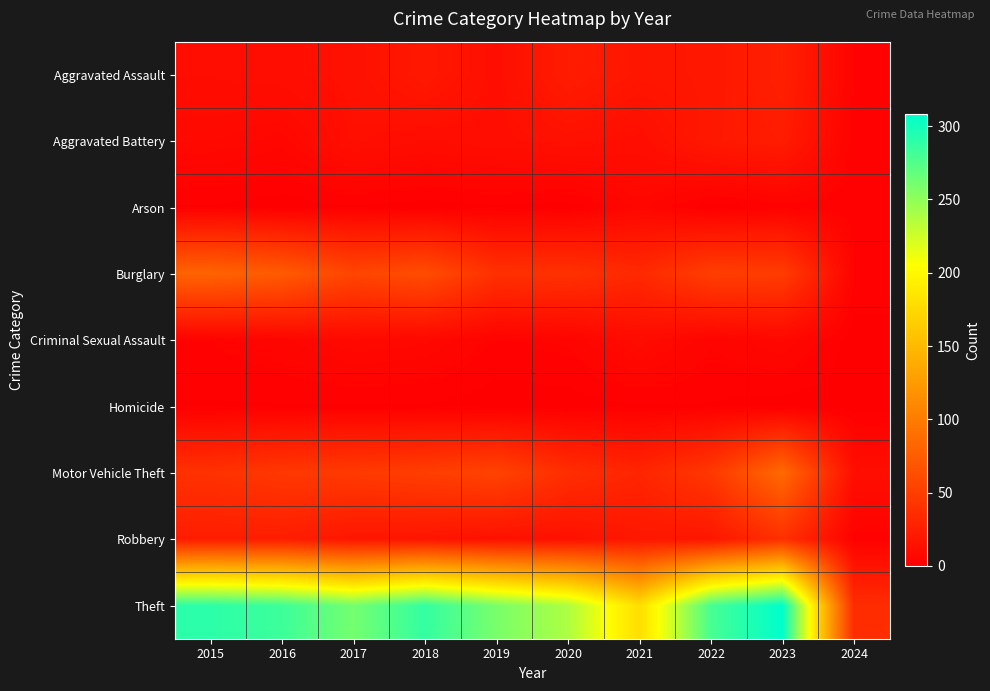

Which series has the widest spread of values?

Theft